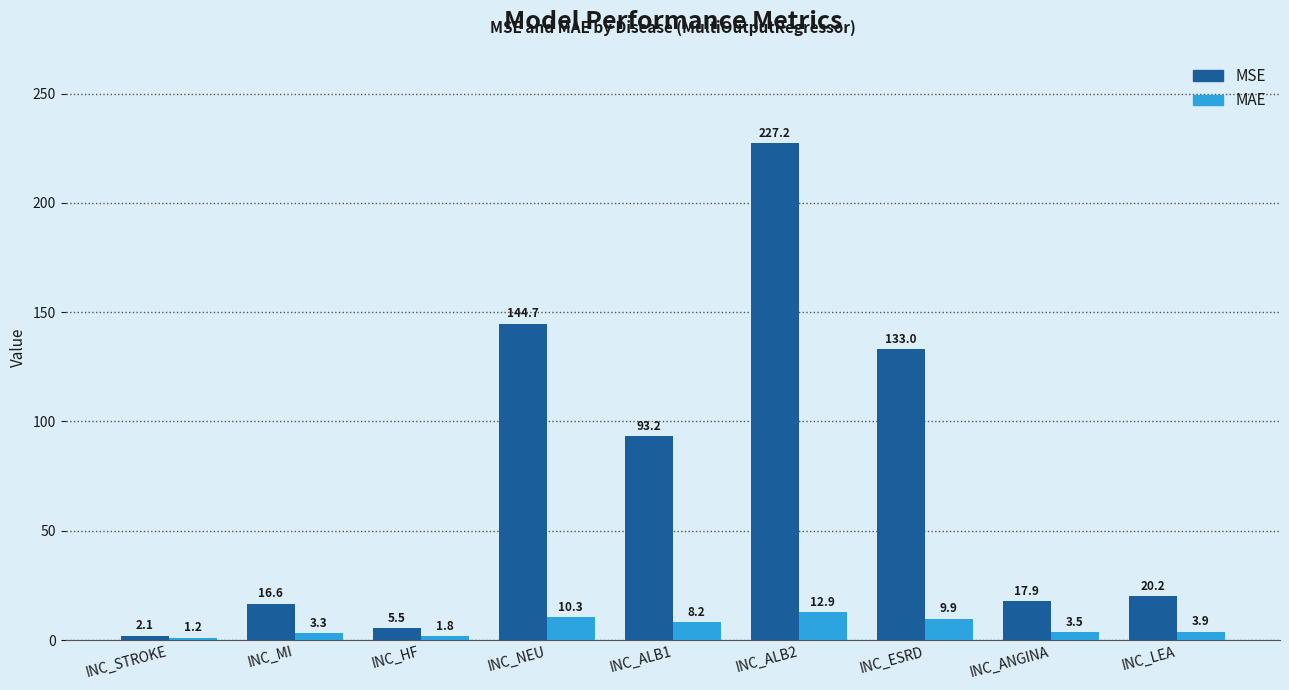

How many bars are there in total?

18